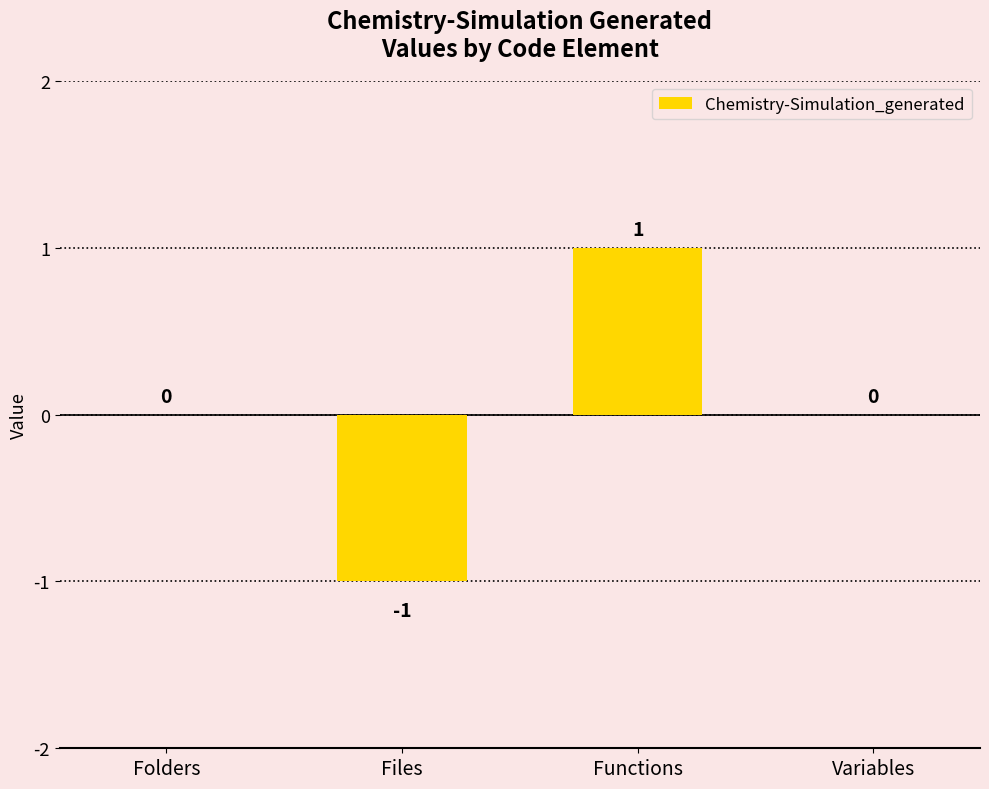

Is it true that the value at Folders is 0?

True